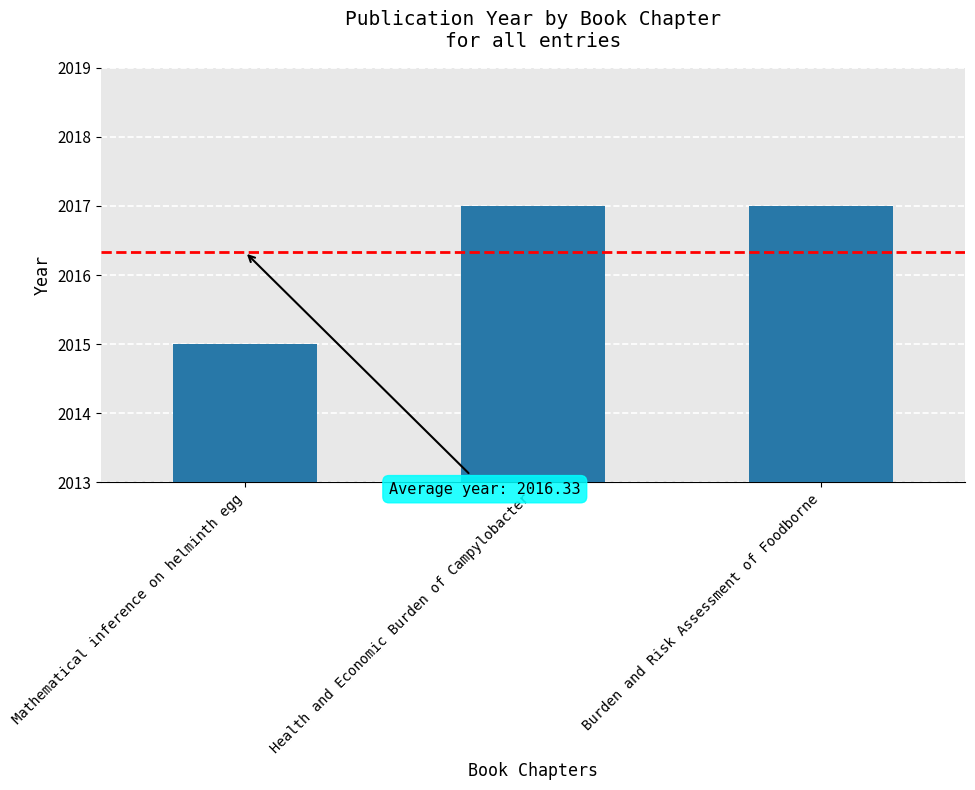

Which category has the lowest value across all series?

Mathematical inference on helminth egg